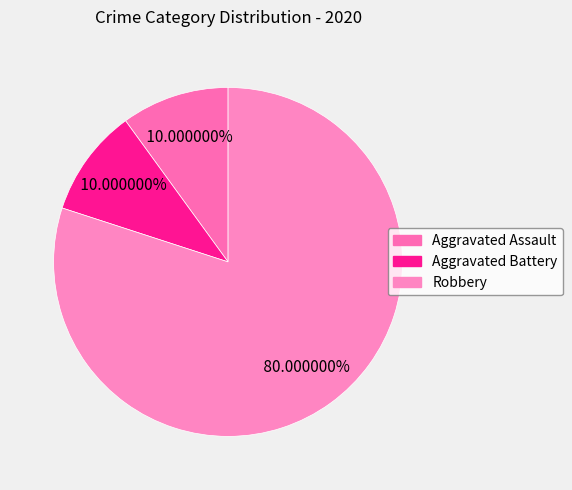

Count the number of slices in the pie.

3